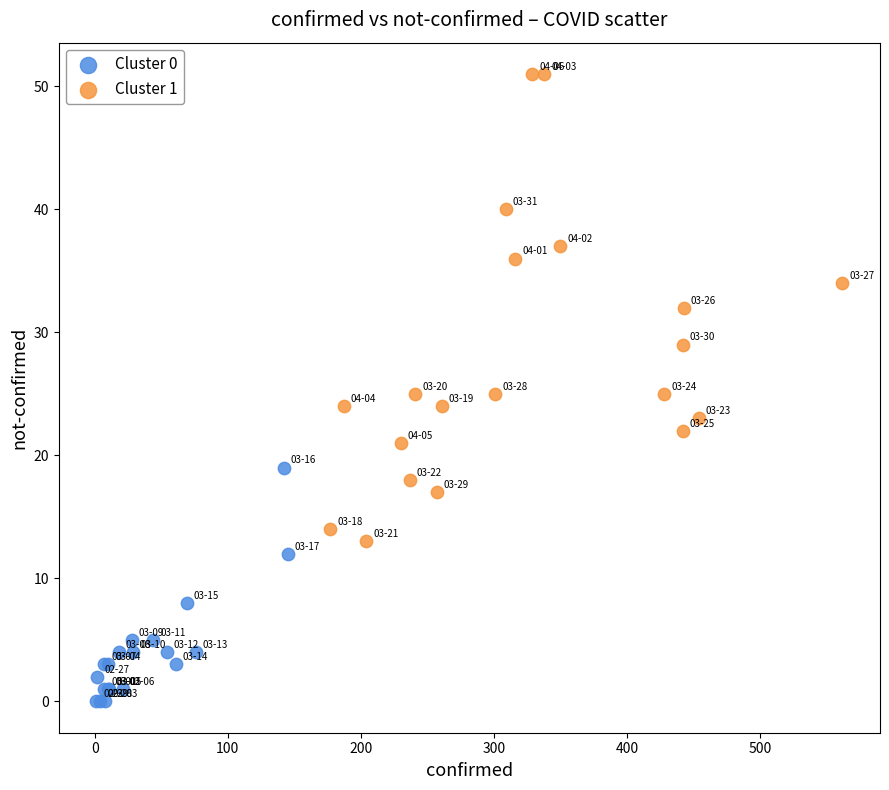

Which series reaches the maximum Y coordinate?

Cluster 1